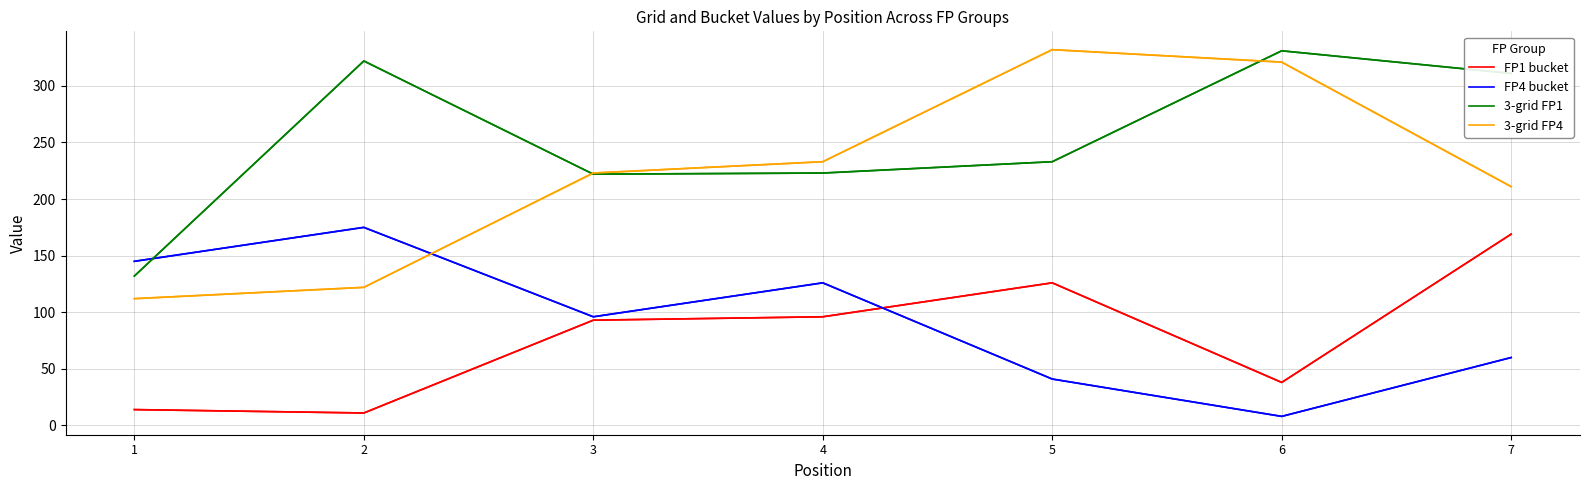

Which series changed the most between 1 and 2?

3-grid FP1